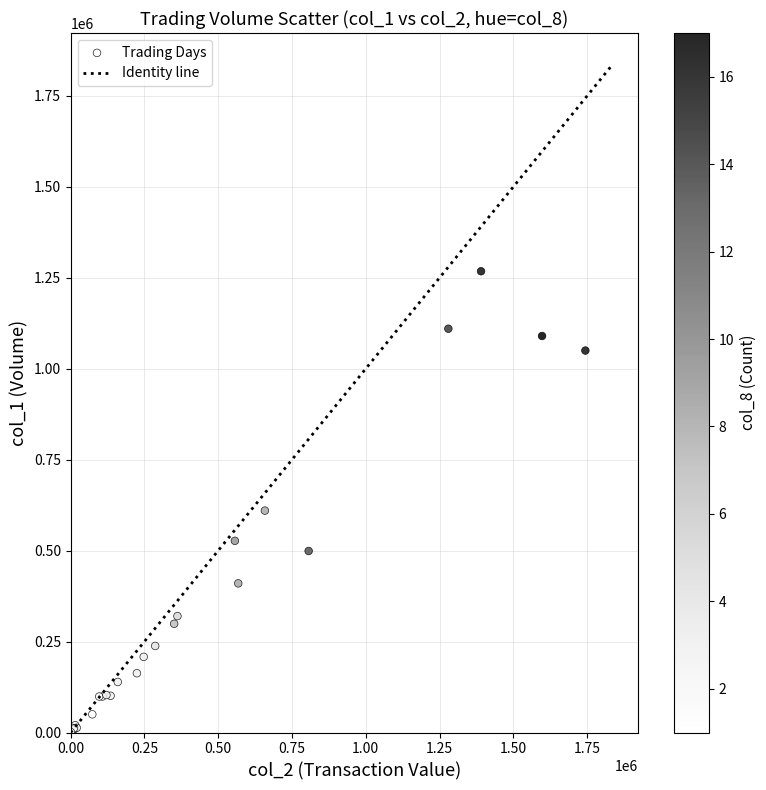

What Y value in the scatter plot is closest to 634500?

610000